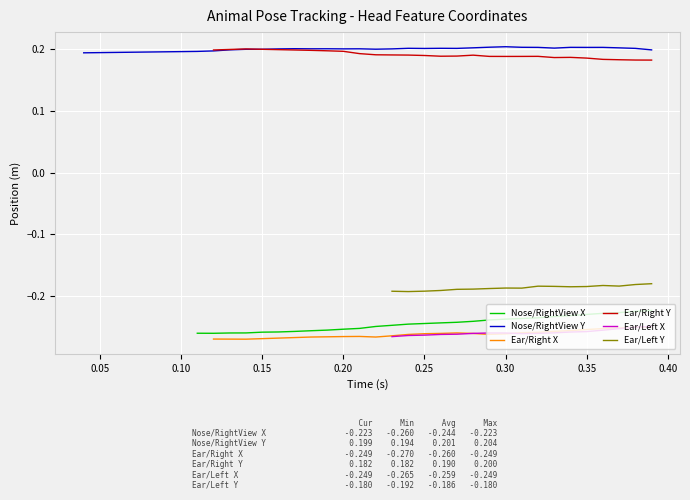

True or false: Ear/Right Y has a value of 0.3 at 0.35.

False